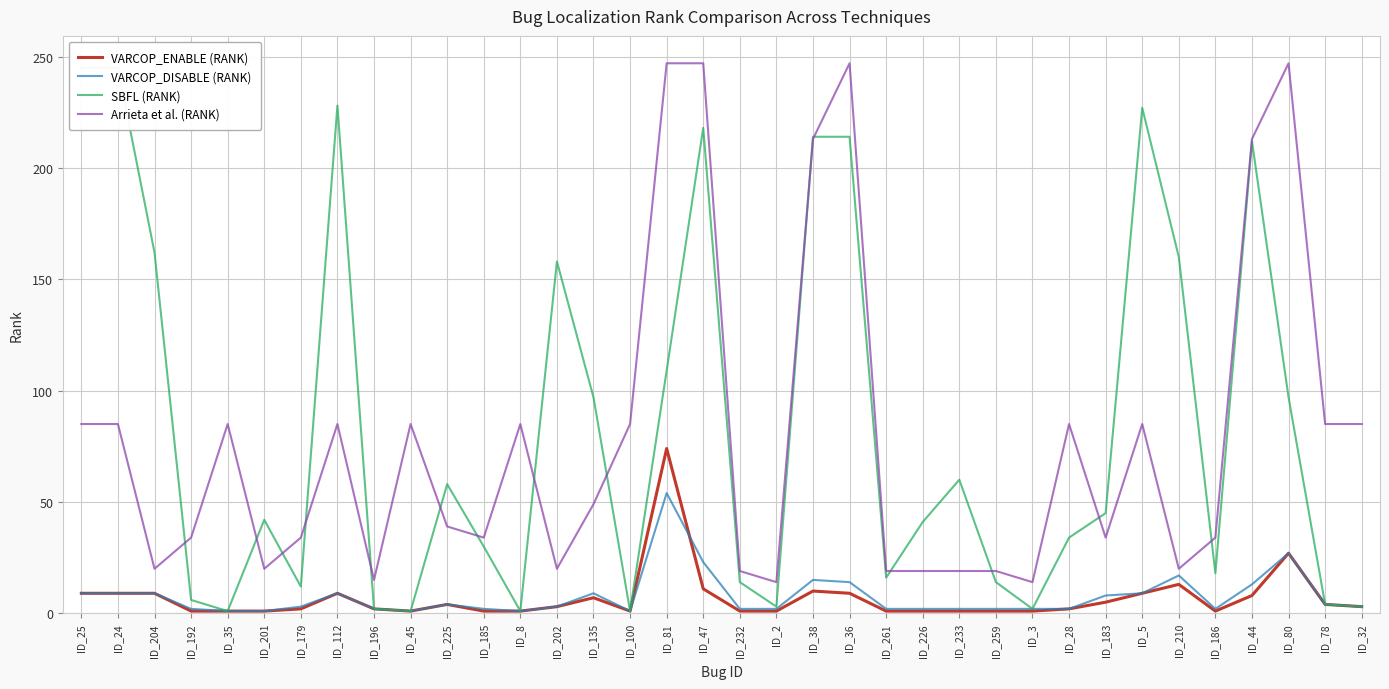

What are all the series names shown in the legend?

VARCOP_ENABLE (RANK), VARCOP_DISABLE (RANK), SBFL (RANK), Arrieta et al. (RANK)